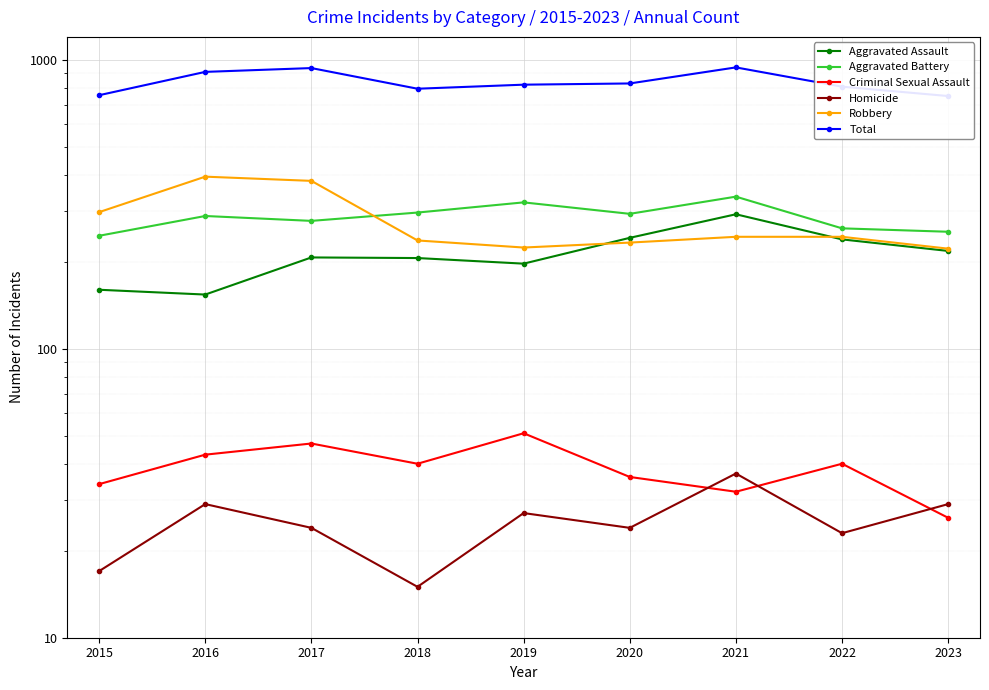

What is the approximate value of Aggravated Assault at 2021, to the nearest 5?

290